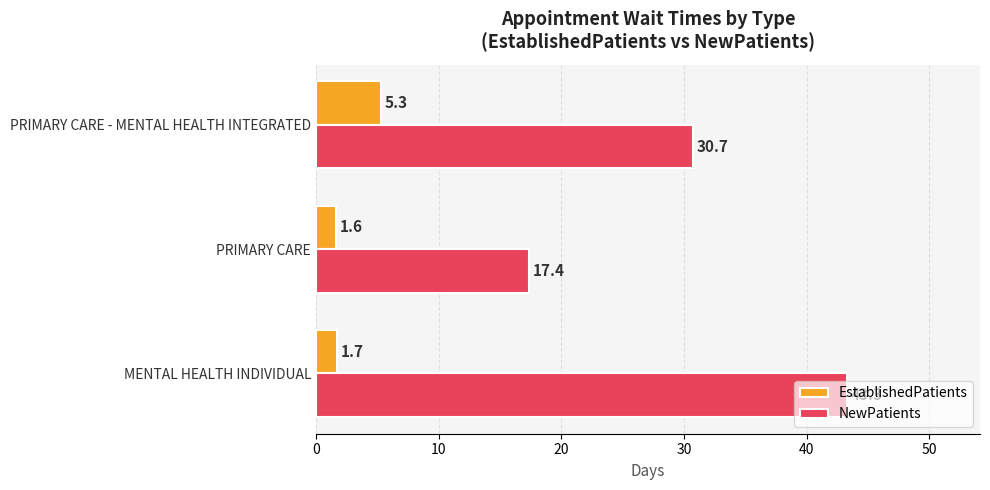

What are all the series names shown in the legend?

EstablishedPatients, NewPatients